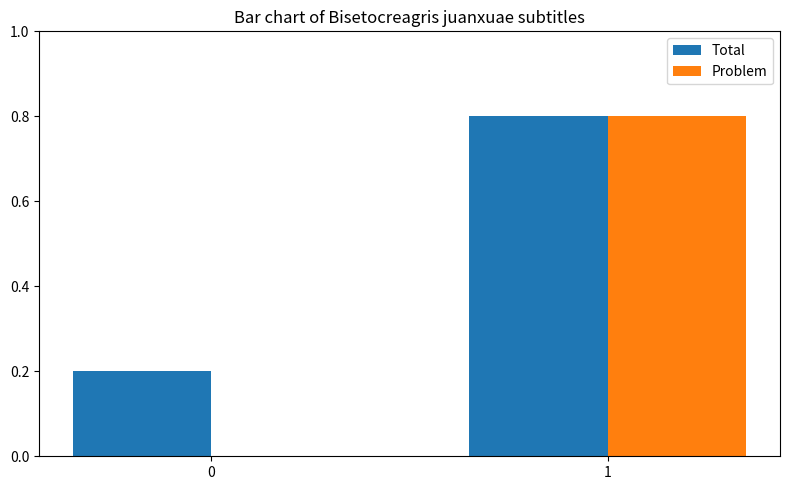

What is the average value of the Problem series?

0.4